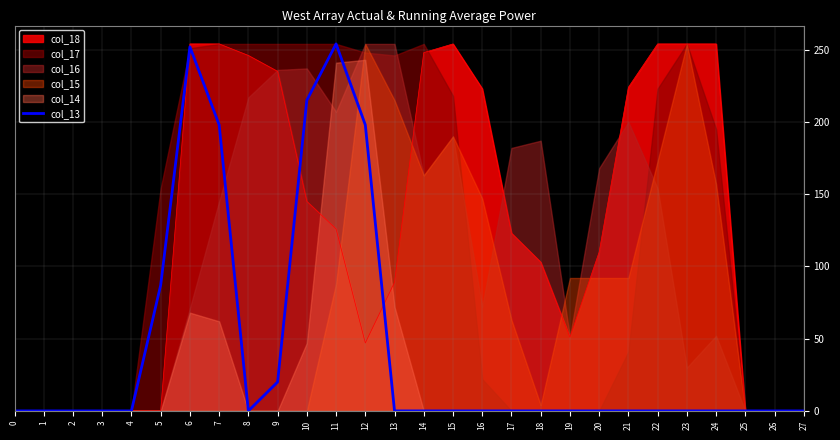

How many lines are shown in the chart?

1